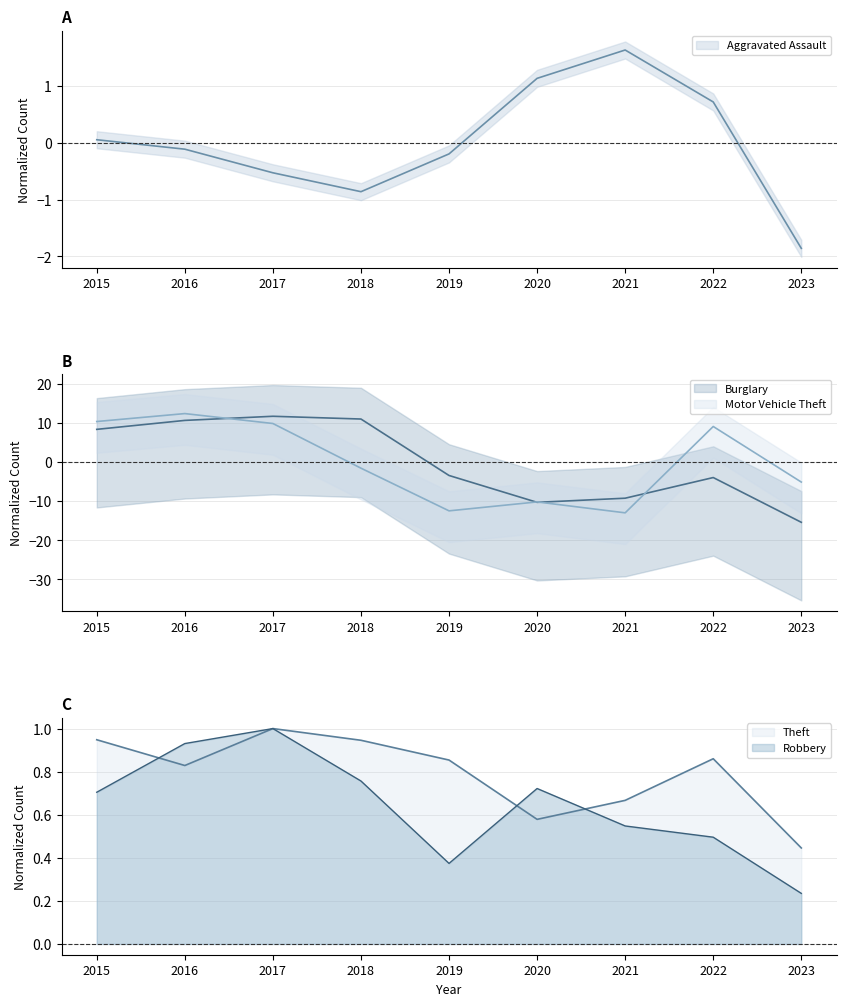

What is the value of the Burglary point at the 4th from the left?

11.1